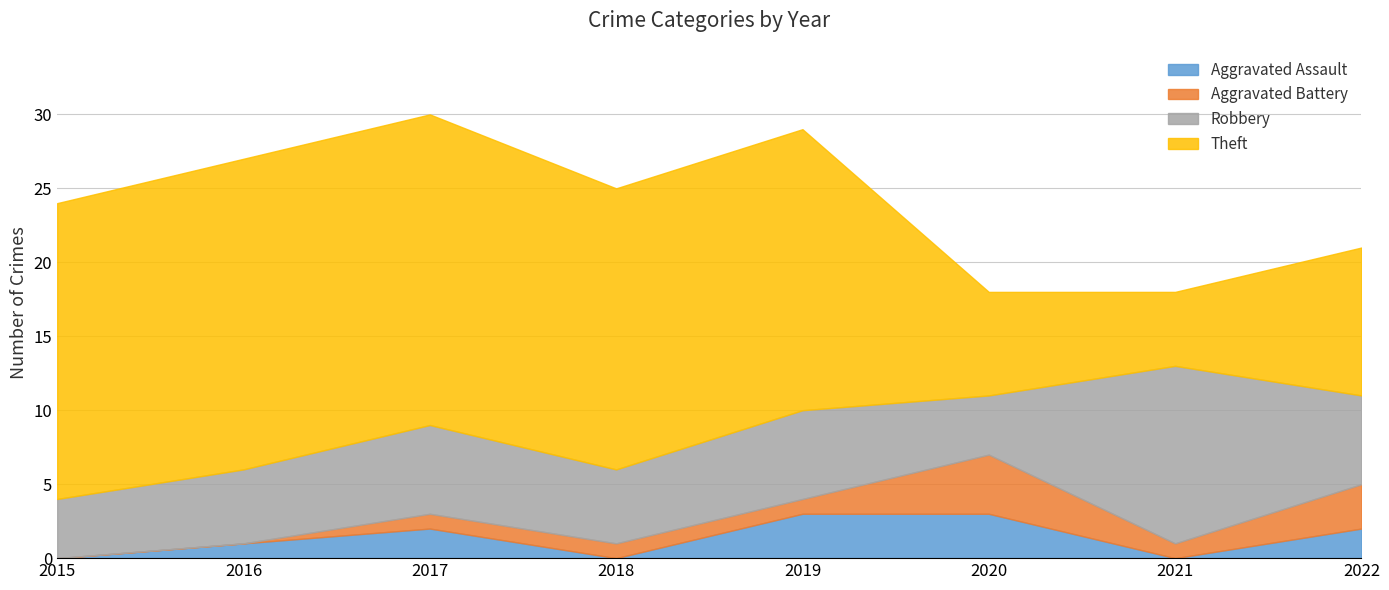

How many interior local valleys does the Theft series have?

1